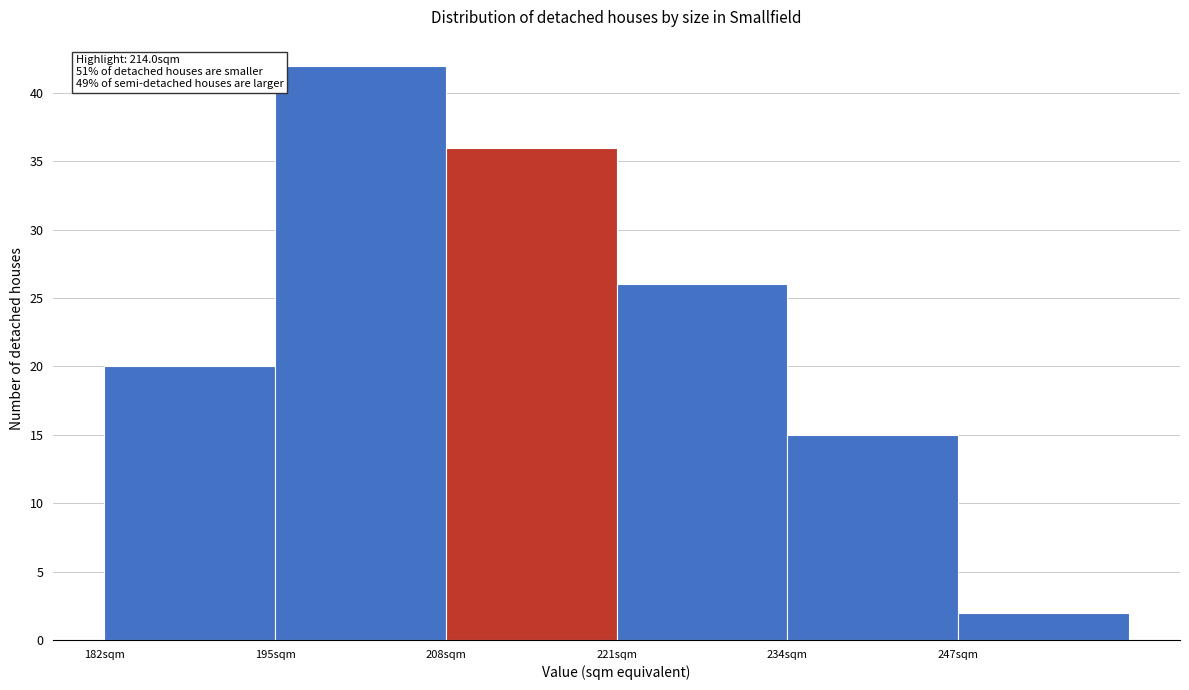

Over which range of the x-axis is the bar tallest?

195 to 208